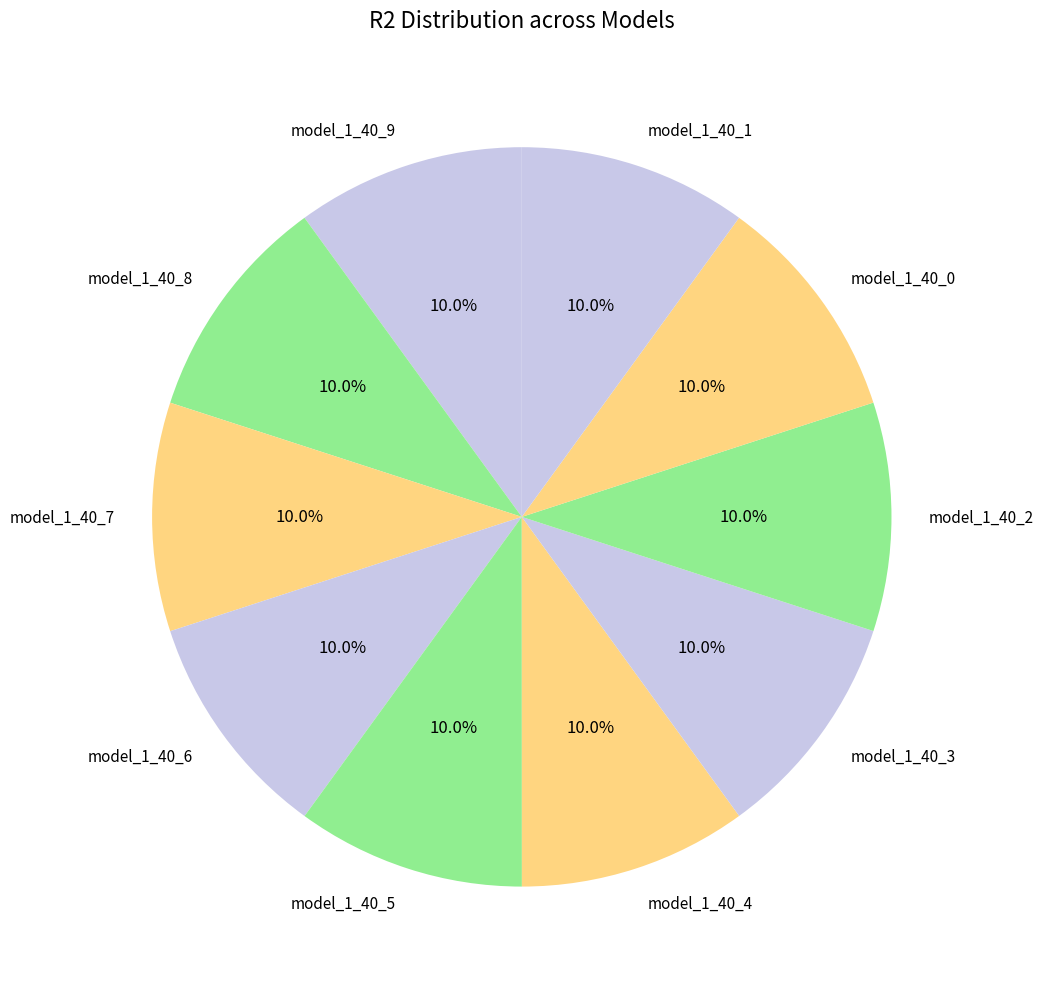

True or false: model_1_40_1 accounts for 18% of the total.

False